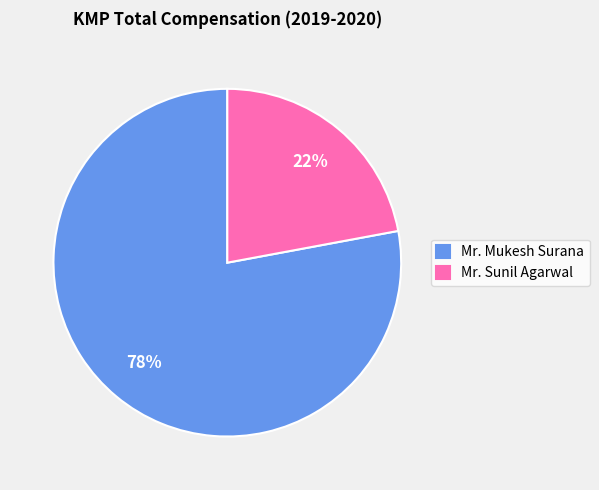

Does any single category account for the majority?

Yes